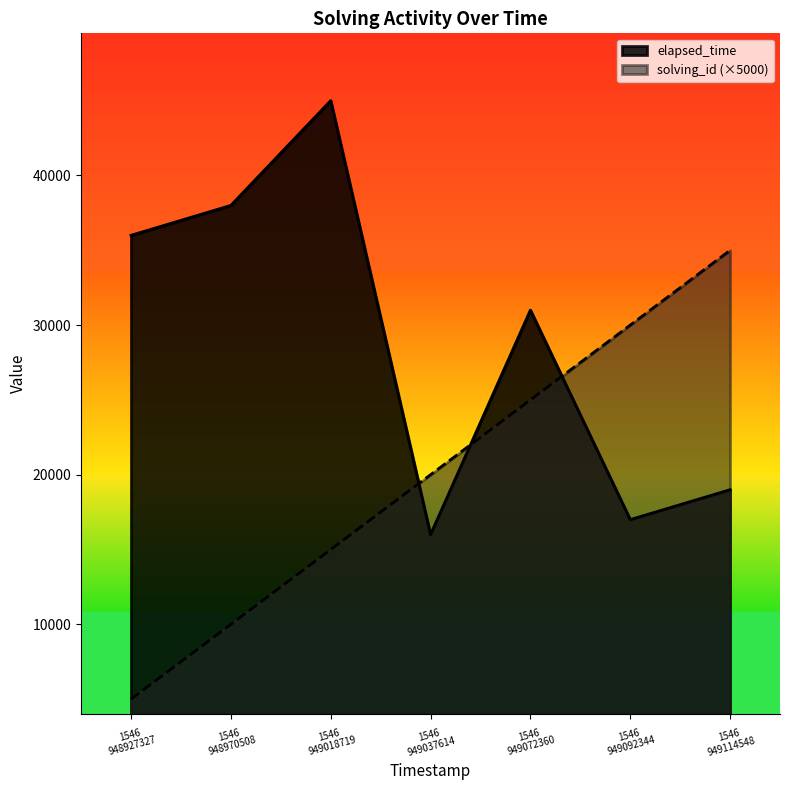

List the series in order of their overall mean, highest first.

elapsed_time, solving_id (×5000)